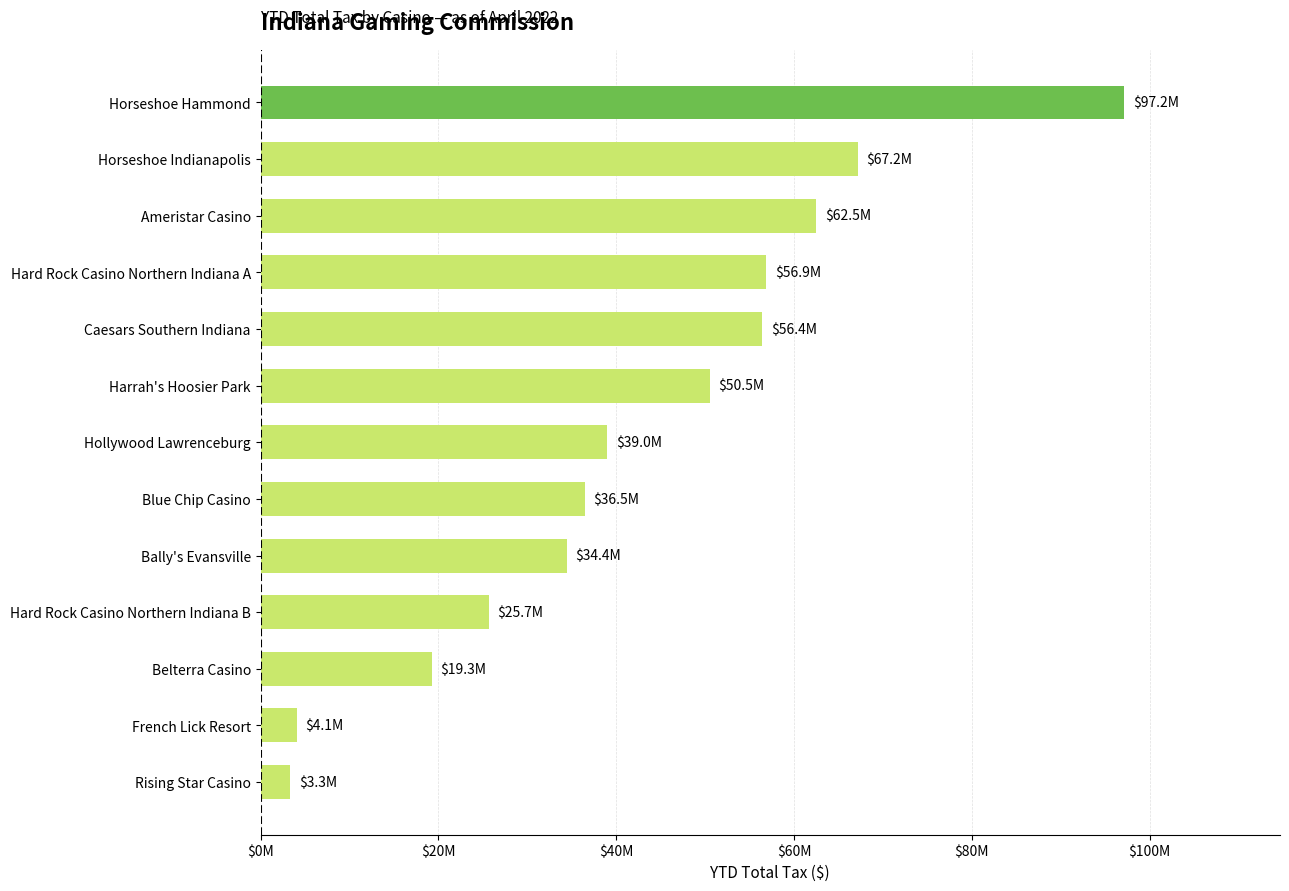

At which label does the data first exceed 38972568?

Harrah's Hoosier Park